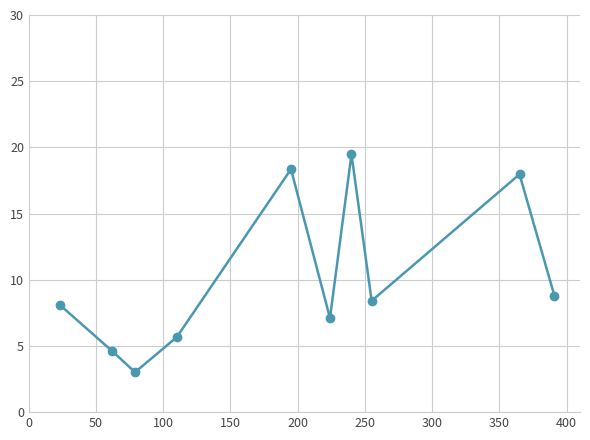

True or false: the data has more than 2 interior local peaks.

True